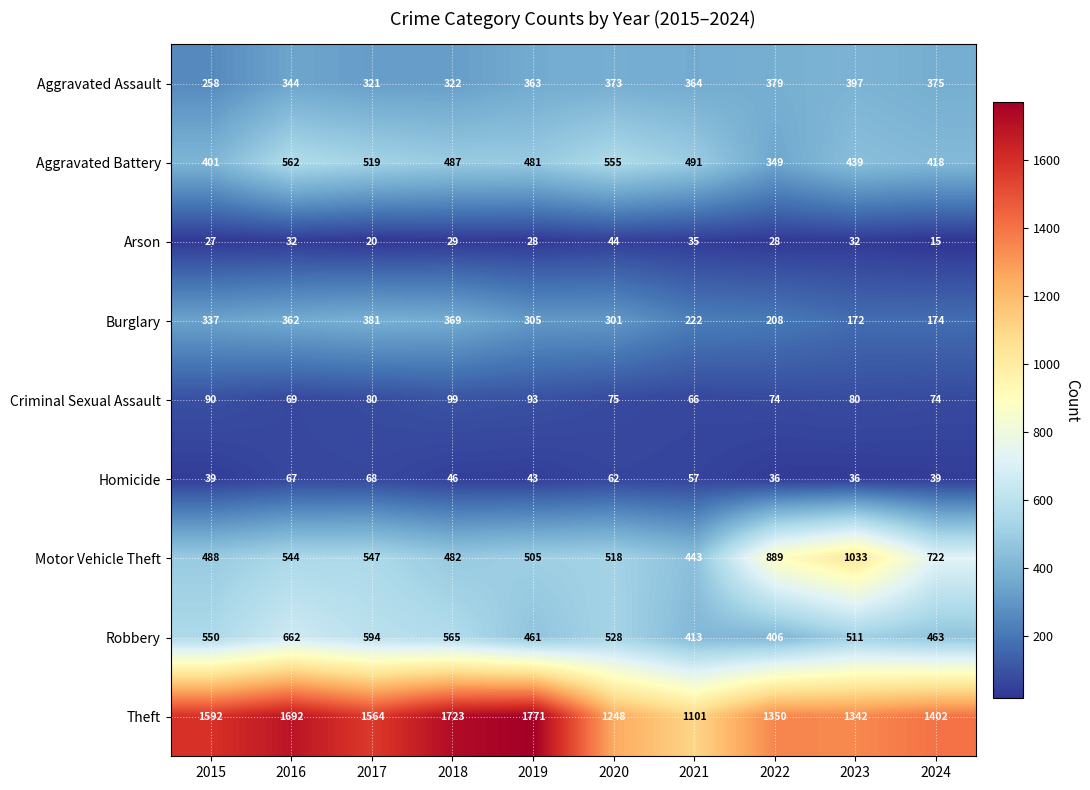

At how many categories does at least one series exceed 571?

10